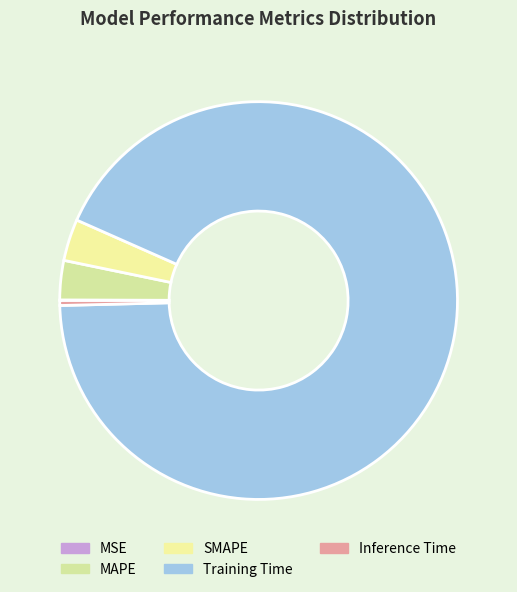

Count the number of slices in the pie.

5